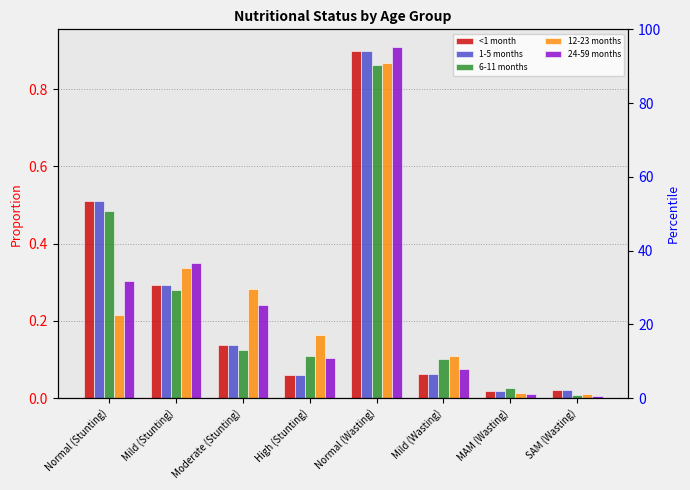

How many bars are there in total?

40